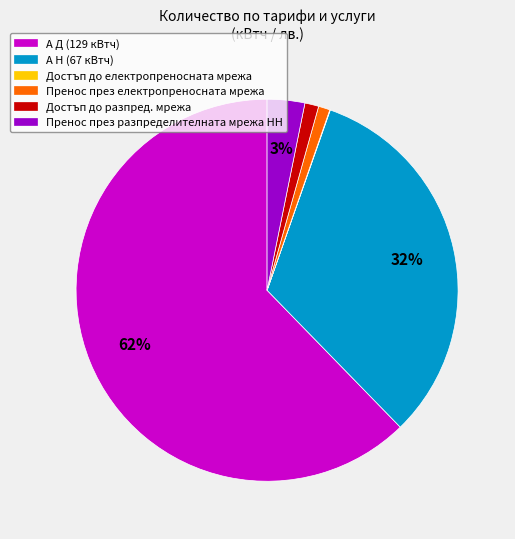

Is the sum of Пренос през електропреносната мрежа and Достъп до разпред. мрежа greater than half?

No